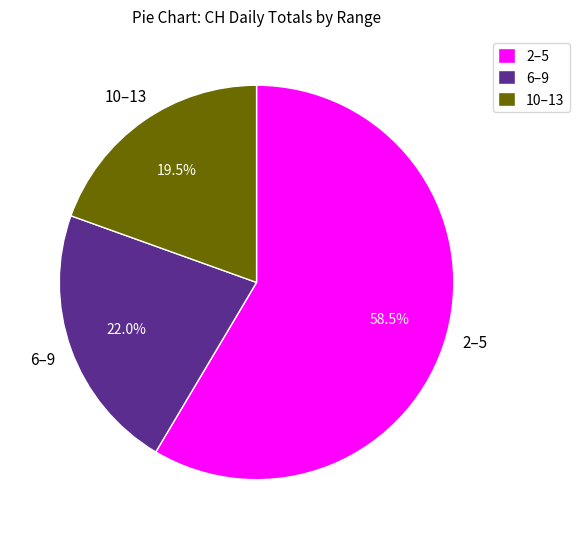

What is the total percentage of 10–13 and 2–5?

78.0%